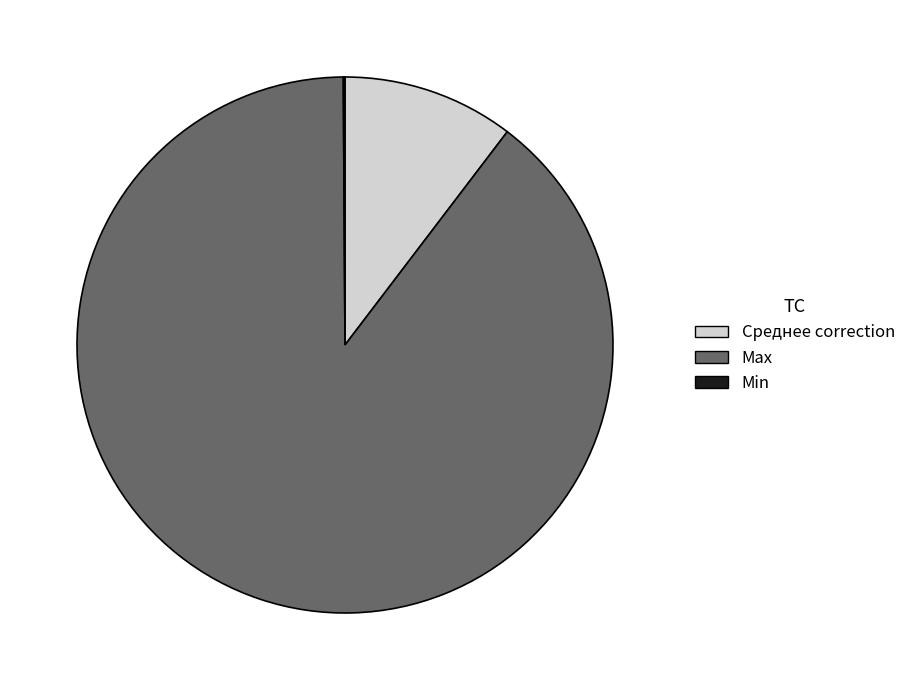

True or false: Max accounts for 77% of the total.

False